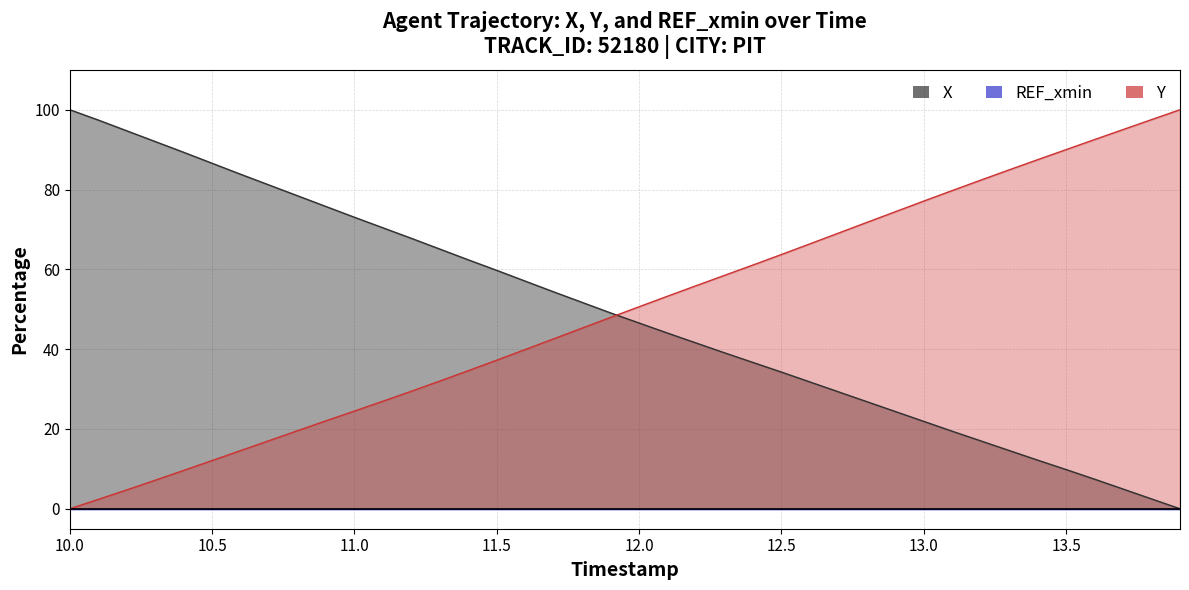

Reading left to right, extract all data points from this chart.

X: 100.0	97.4	94.7	92.0	89.3	86.6	83.8	81.1	78.4	75.7	73.0	70.4	67.8	65.1	62.4	59.7	57.0	54.4	51.7	49.1	46.5	44.0	41.5	39.1	36.7	34.3	31.8	29.3	26.8	24.4	21.9	19.4	17.0	14.6	12.2	9.8	7.4	4.9	2.5	0.0
Y: 0.0	2.3	4.7	7.1	9.6	12.1	14.6	17.1	19.6	22.0	24.5	26.9	29.5	32.0	34.6	37.2	39.9	42.6	45.3	48.0	50.6	53.3	55.9	58.5	61.1	63.7	66.4	69.1	71.8	74.4	77.1	79.7	82.4	84.9	87.5	90.0	92.5	95.0	97.5	100.0